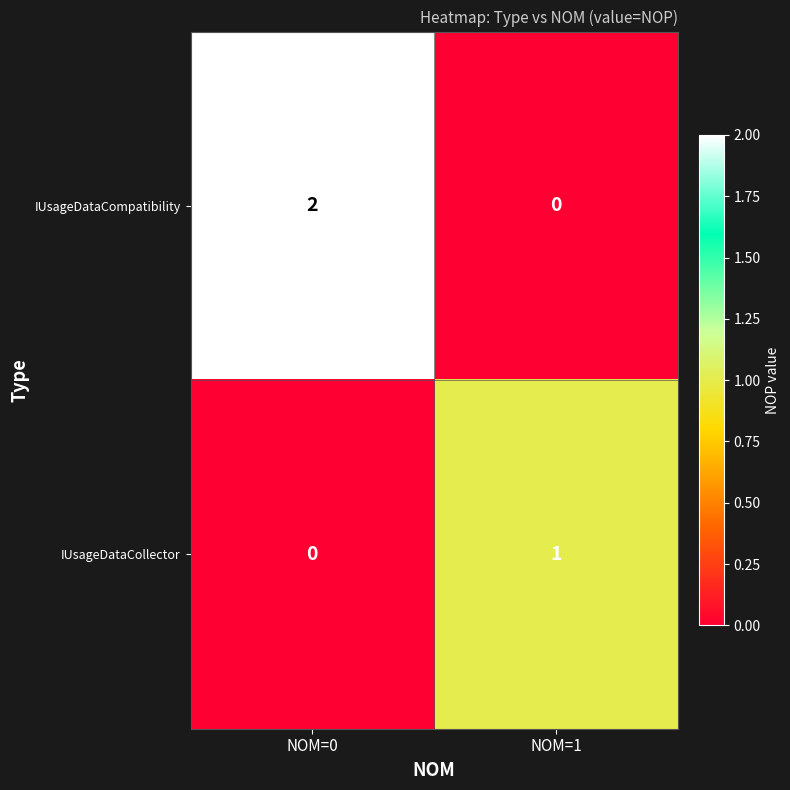

Reading left to right, extract all data points from this chart.

IUsageDataCompatibility: NOM=0=2	NOM=1=0
IUsageDataCollector: NOM=0=0	NOM=1=1